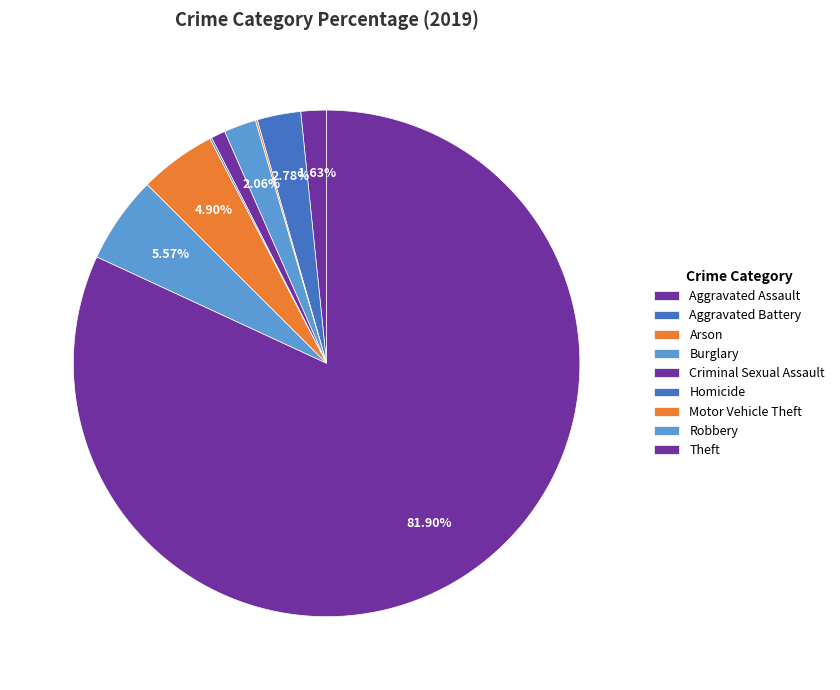

Which slice represents more than half of the pie?

Theft